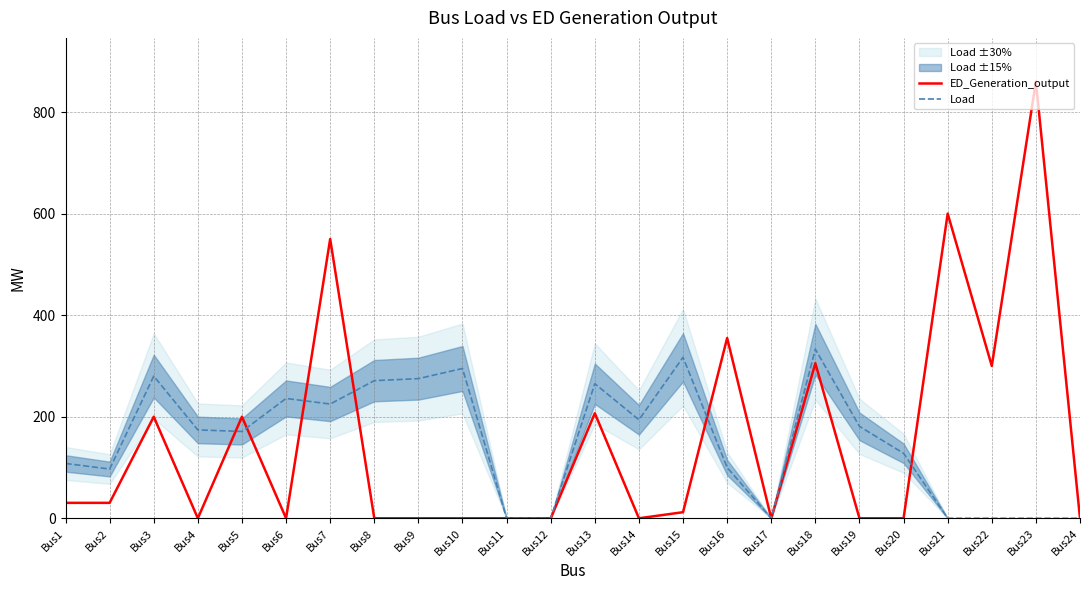

How many positive values does the ED_Generation_output series have?

12